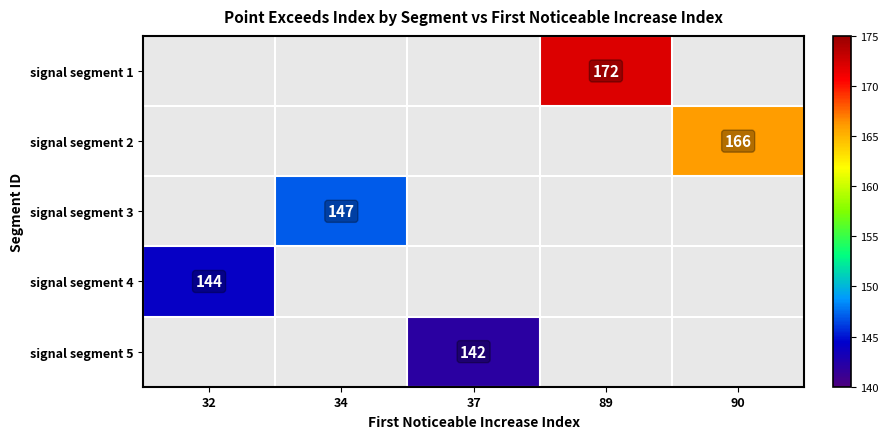

Is the value of signal segment 5 at 37 greater than the value of signal segment 3 at 34?

No